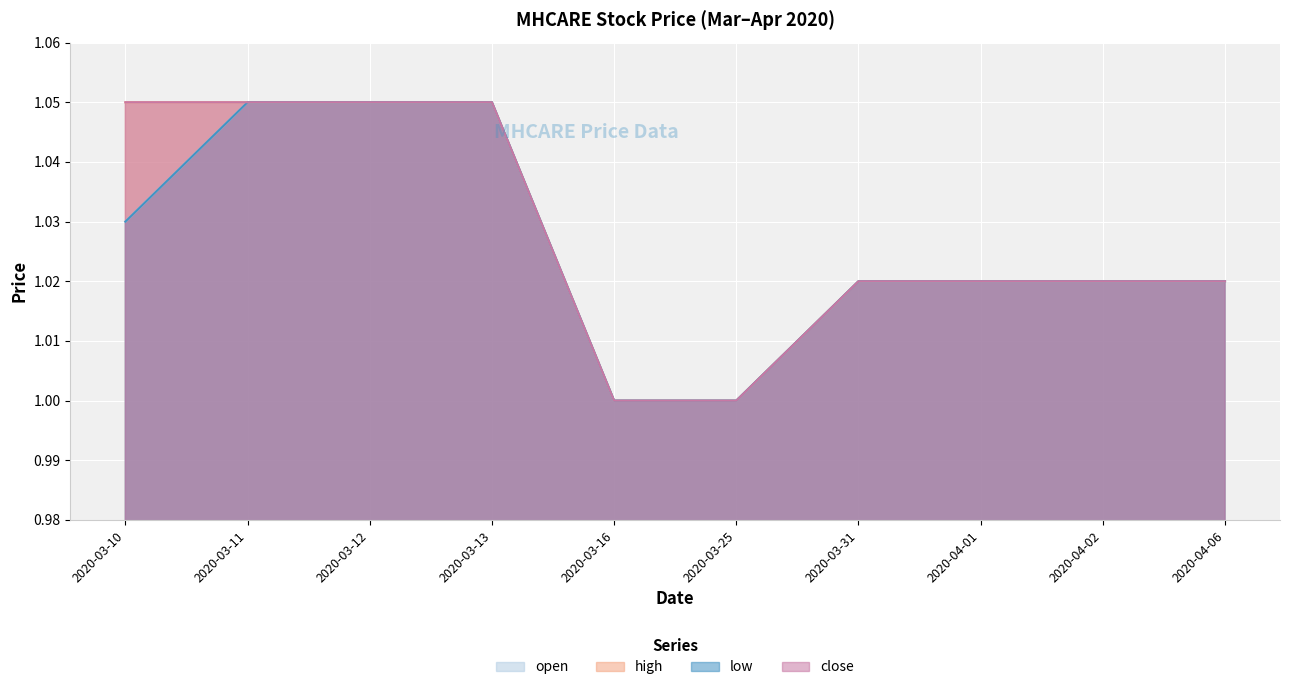

What is the approximate value of open at 2020-04-02?

1.0